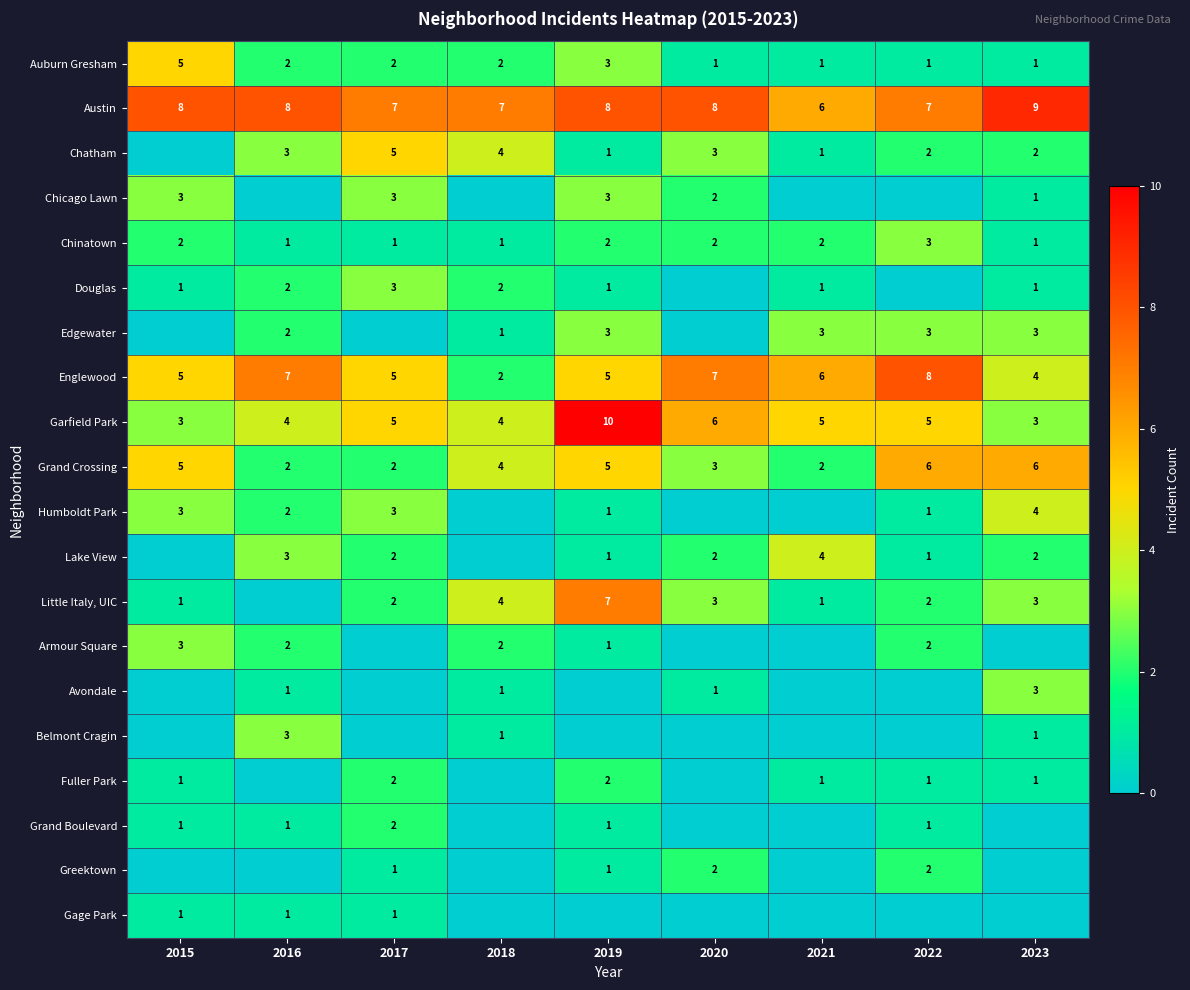

At which category does the chart reach its minimum across all series?

2015